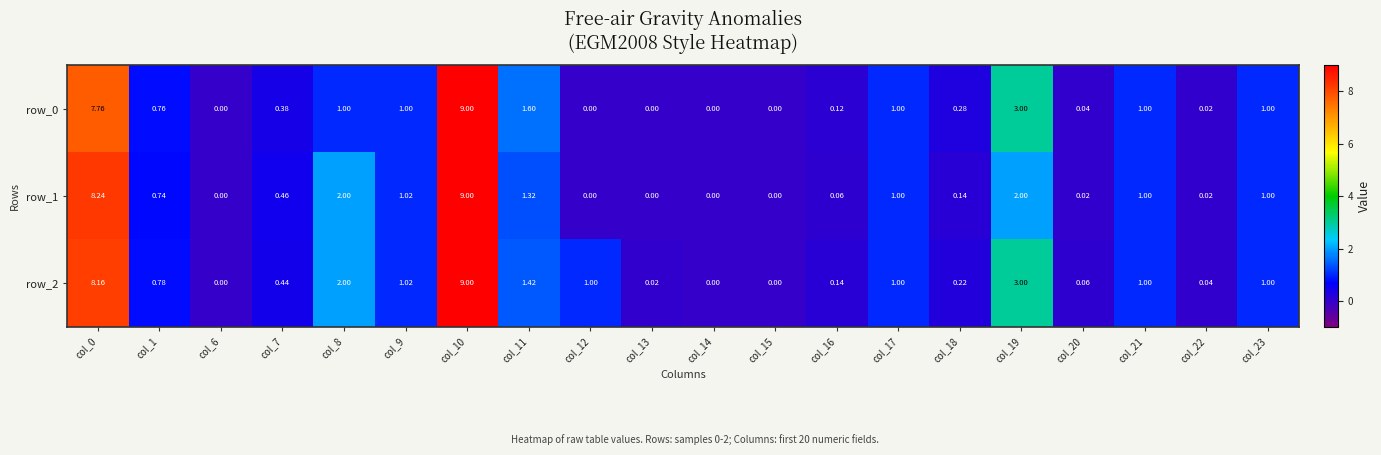

How many values in row_0 are above zero?

15